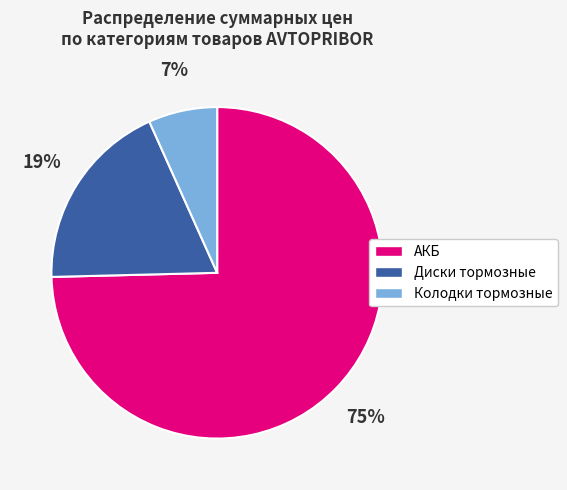

Is there a majority slice in this chart?

Yes